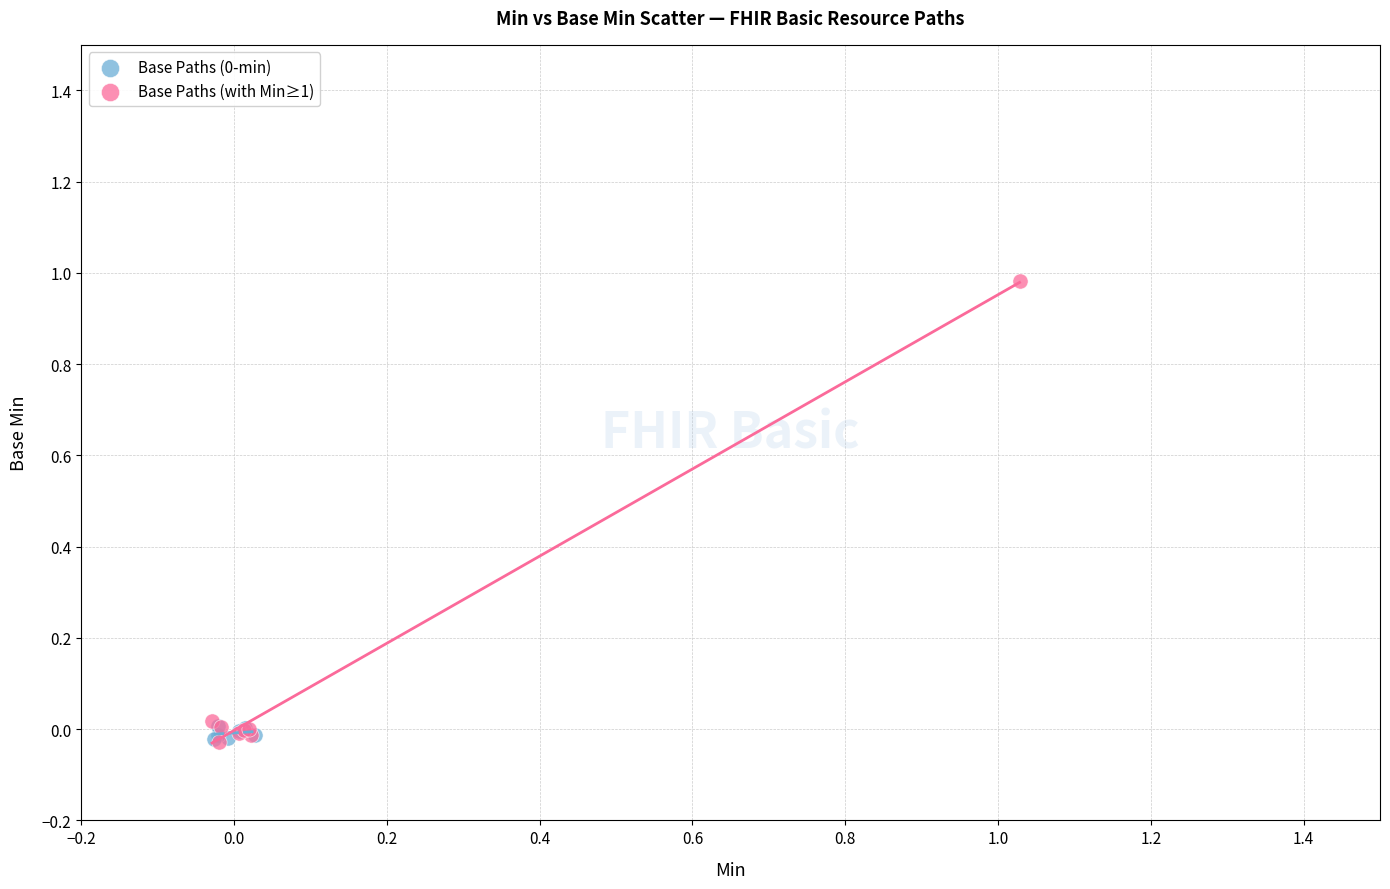

Which series contains the highest Y value?

Base Paths (with Min≥1)